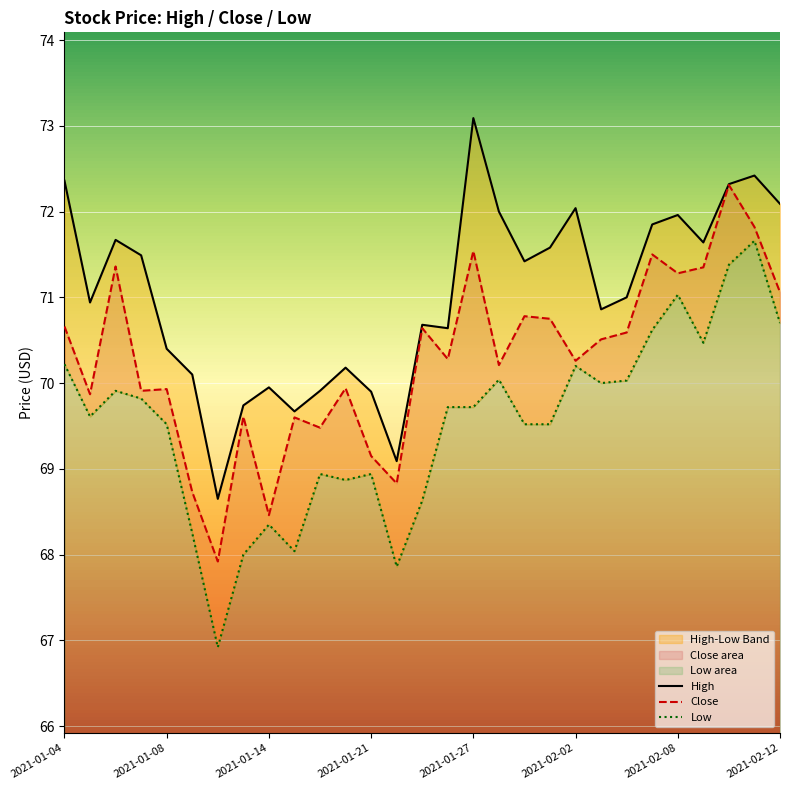

At which category is the sum across all series the highest?

26